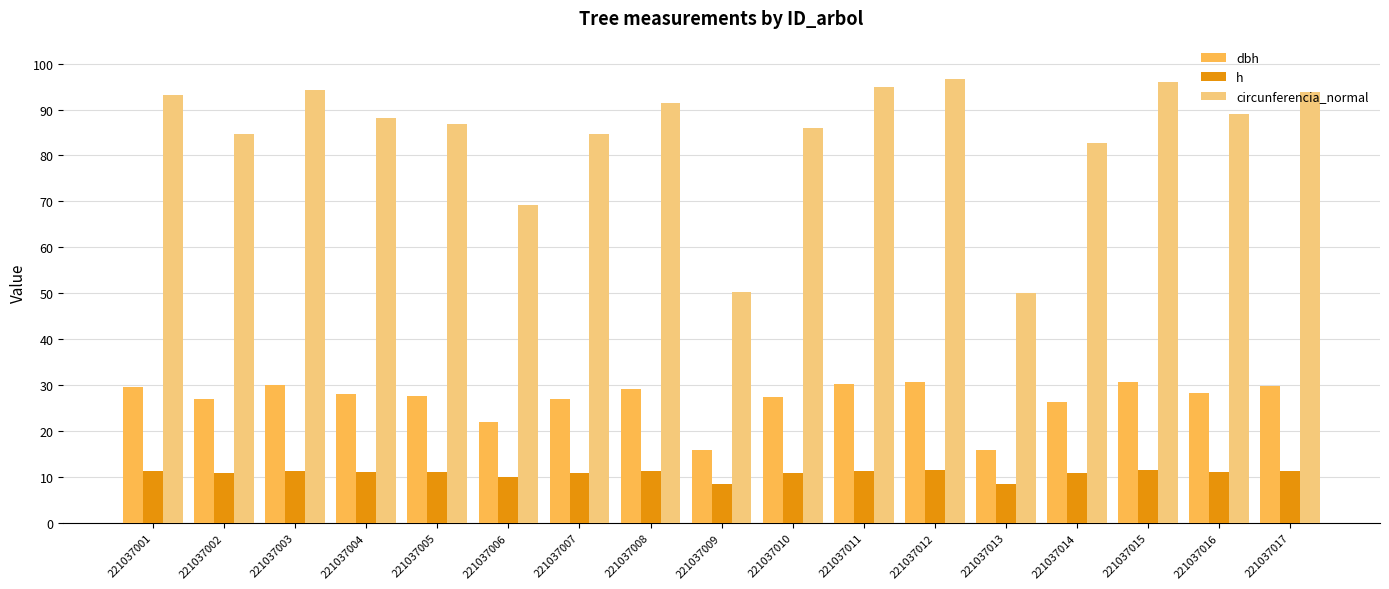

What is the smallest value displayed?

8.4